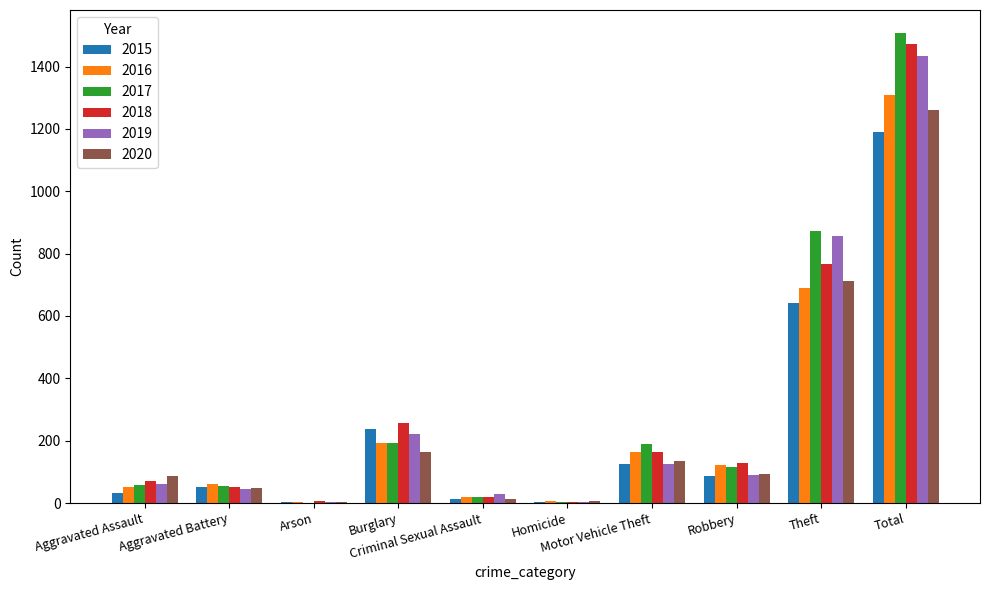

Which category has the highest value in the 2019 series?

Total